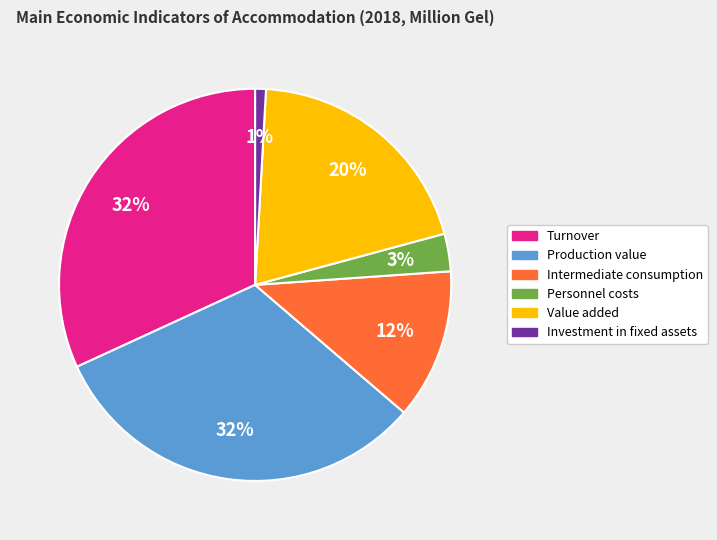

Does any single category account for the majority?

No